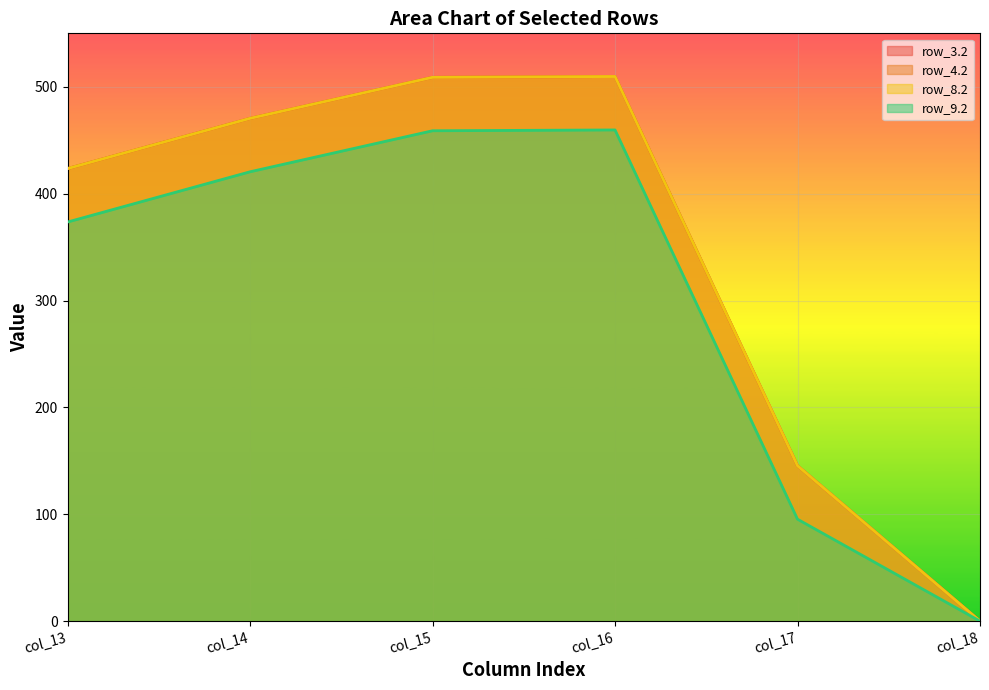

Between col_13 and col_18, which is larger?

col_13